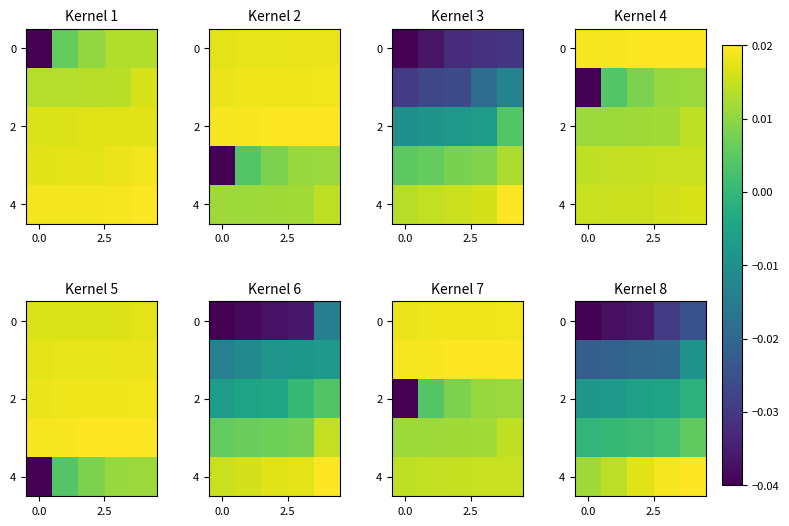

The value of 4 at 0.0 is 0.0. True or false?

False